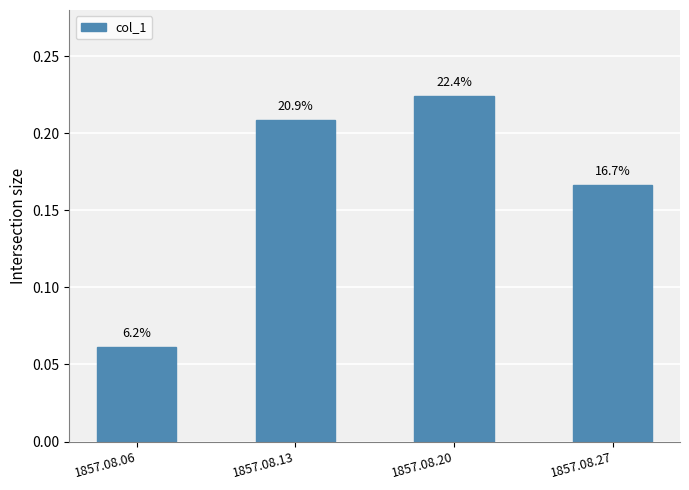

Rank the categories by value from lowest to highest.

1857.08.06, 1857.08.27, 1857.08.13, 1857.08.20